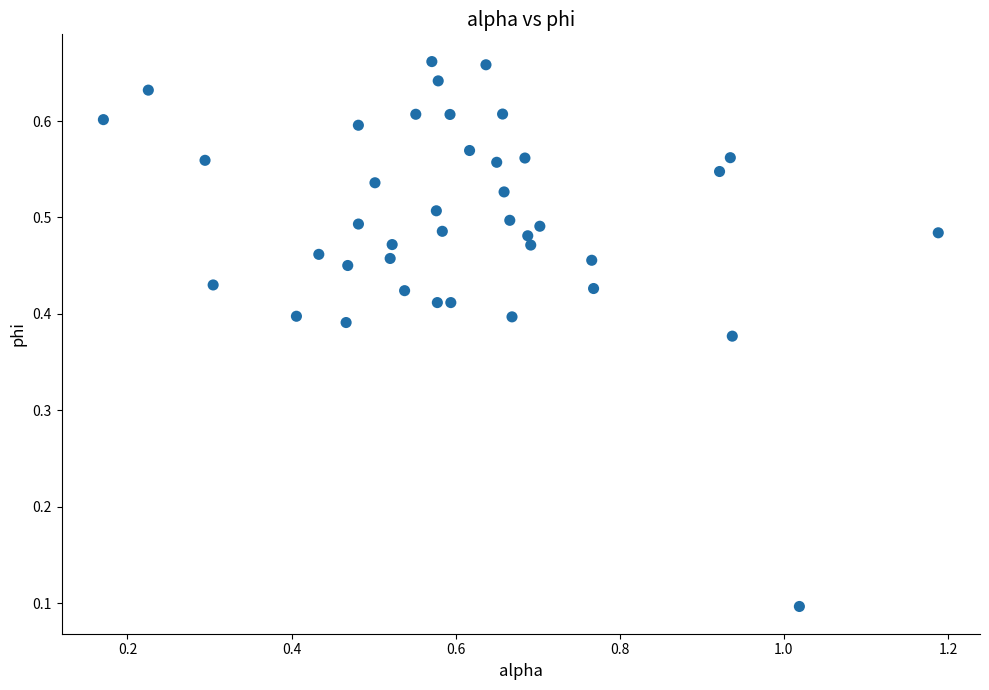

What is the range of X values (max minus min)?

1.0